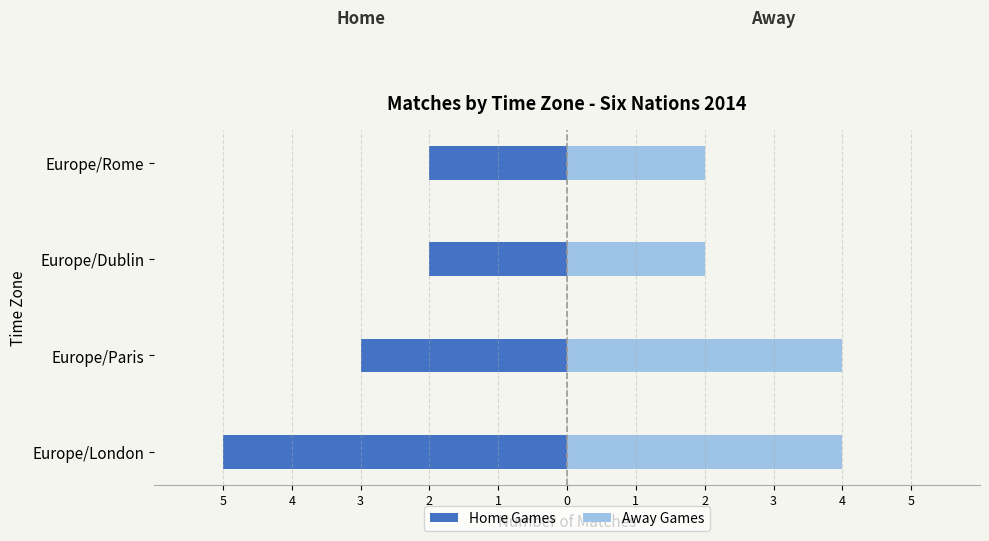

Between 4 and 5, which is larger?

4